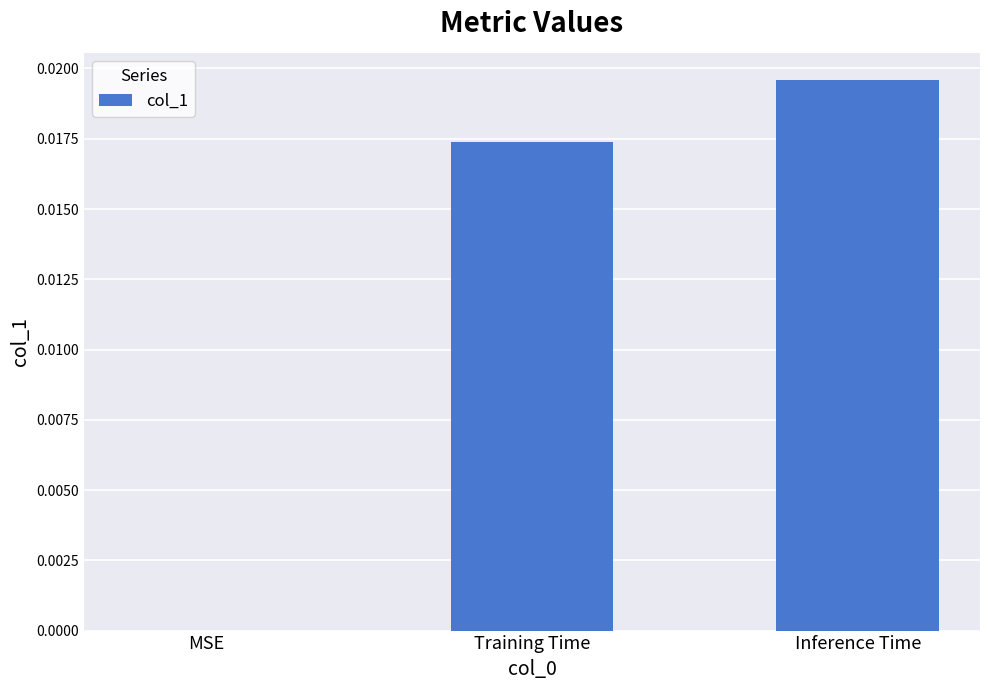

Which label corresponds to the largest value in the chart?

Inference Time